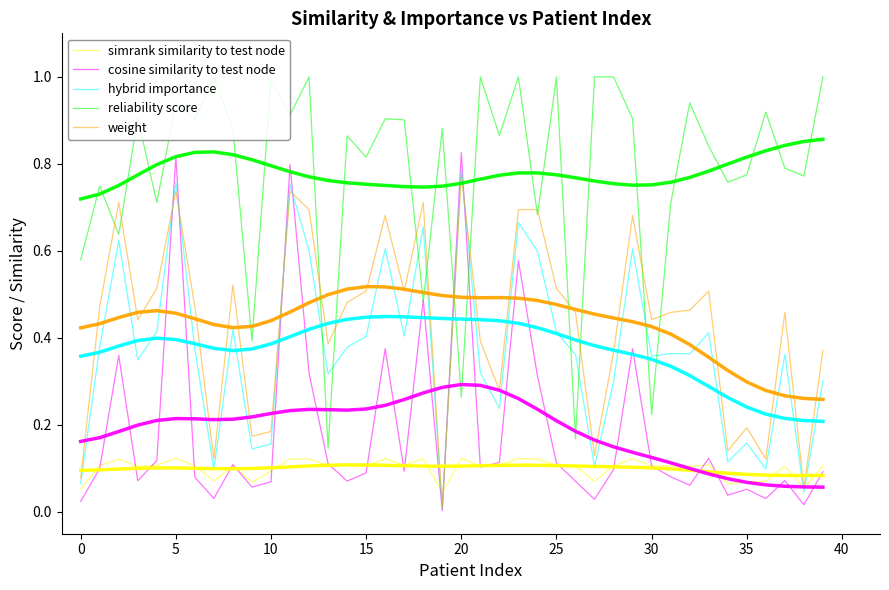

What is the sum of all reliability score values?

31.2